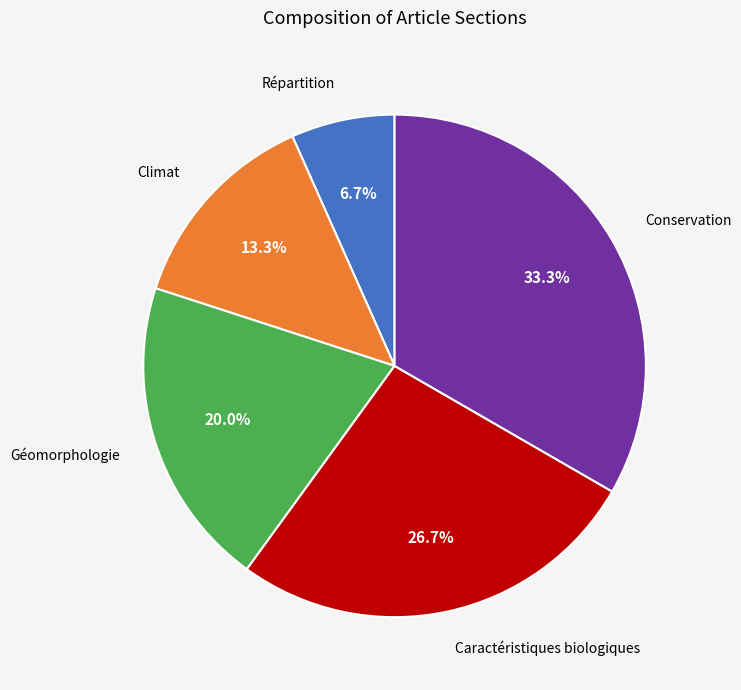

Rank the categories by value from highest to lowest.

Conservation, Caractéristiques biologiques, Géomorphologie, Climat, Répartition